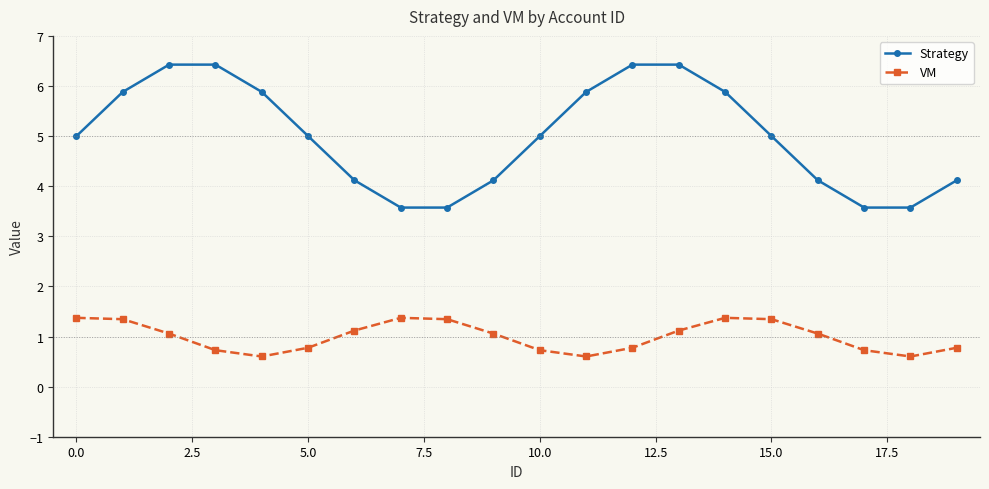

Does the chart have visible grid lines?

Yes